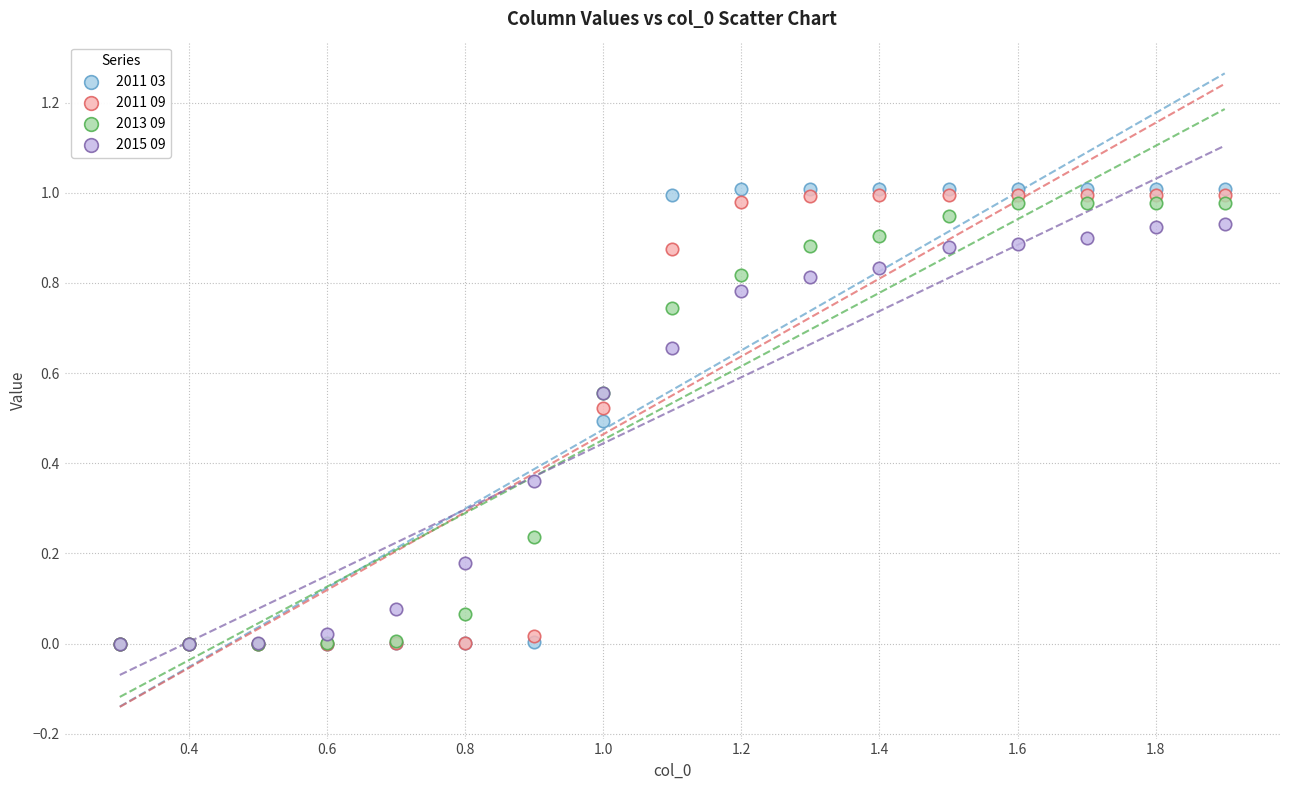

Which series has the widest spread of Y values?

2011 03